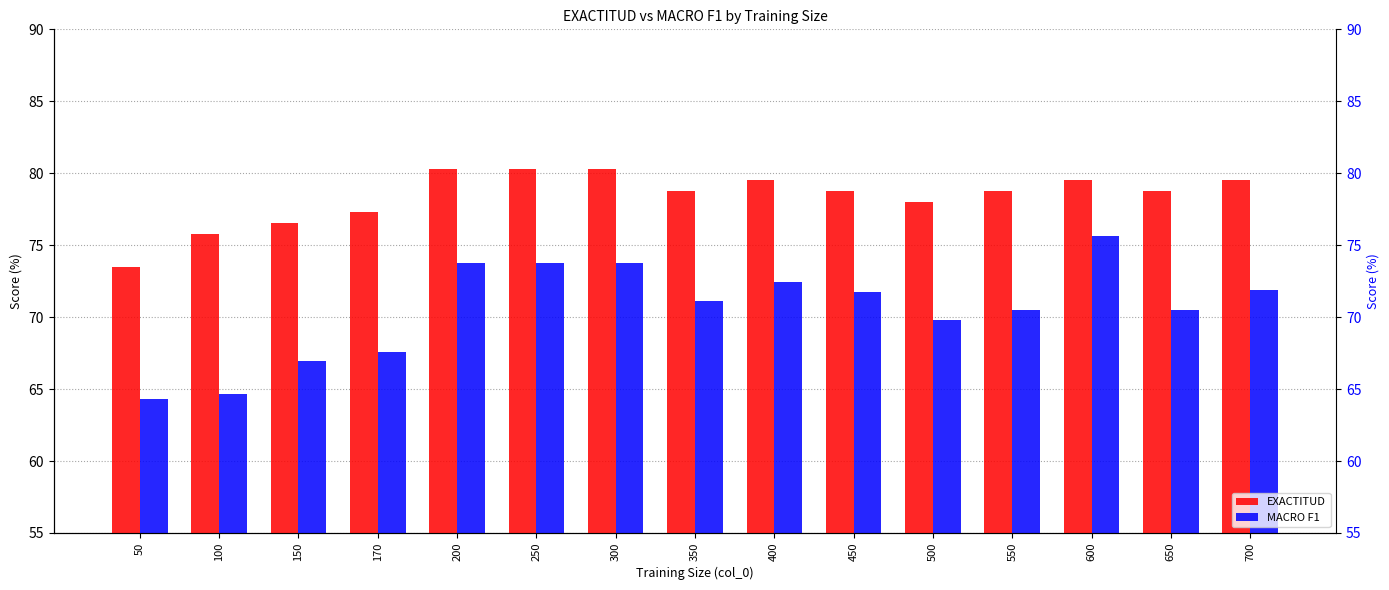

Does the chart contain stacked bars?

No